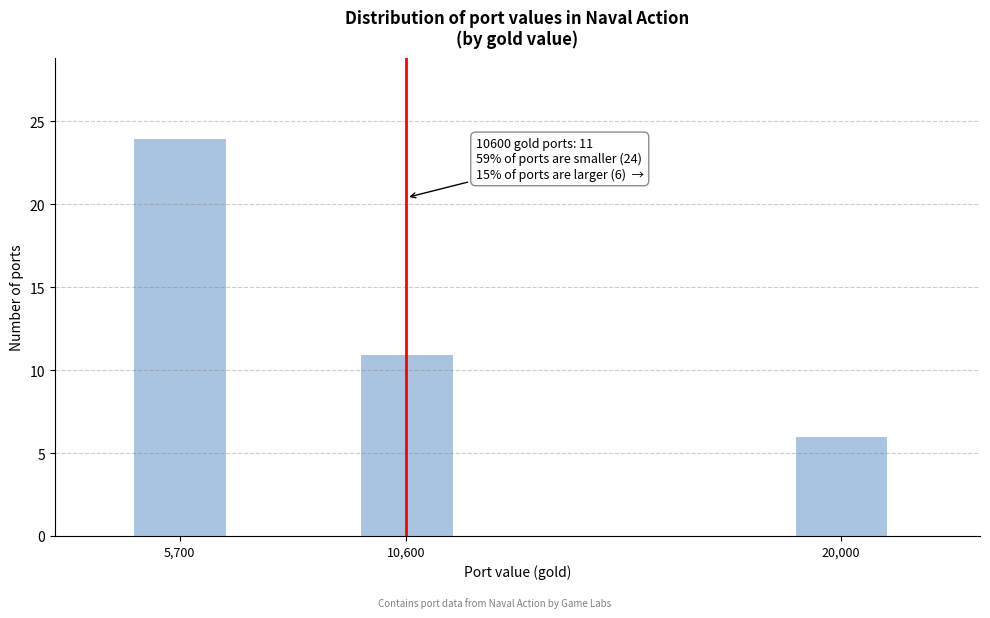

Reading left to right, extract all data points from this chart.

5,700=24	10,600=11	20,000=6